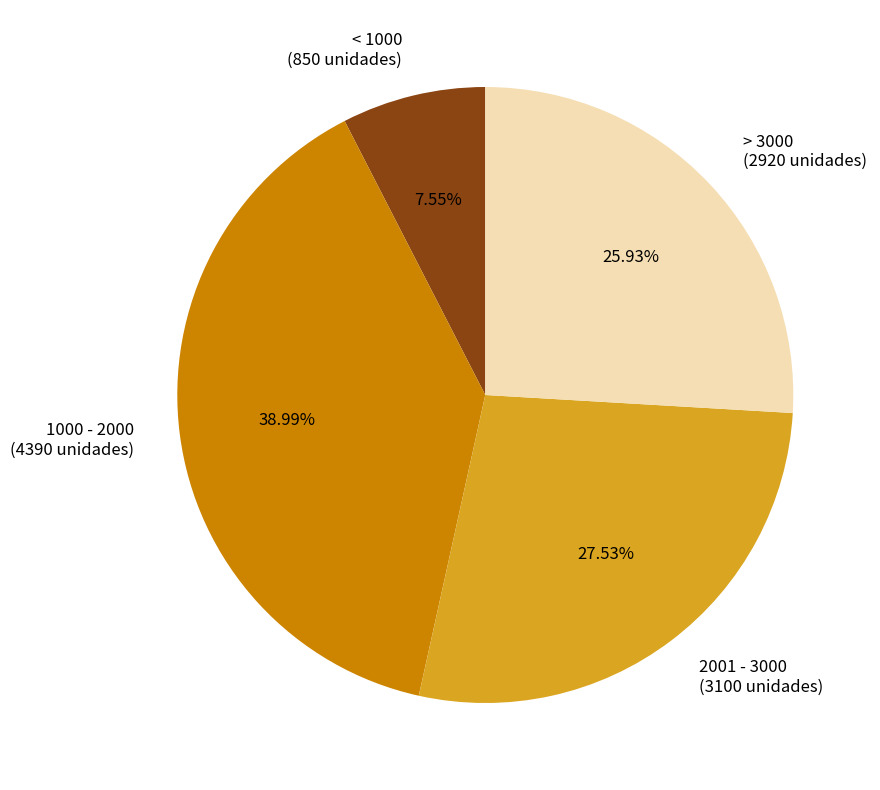

To the nearest percent, what is the average slice percentage?

25%